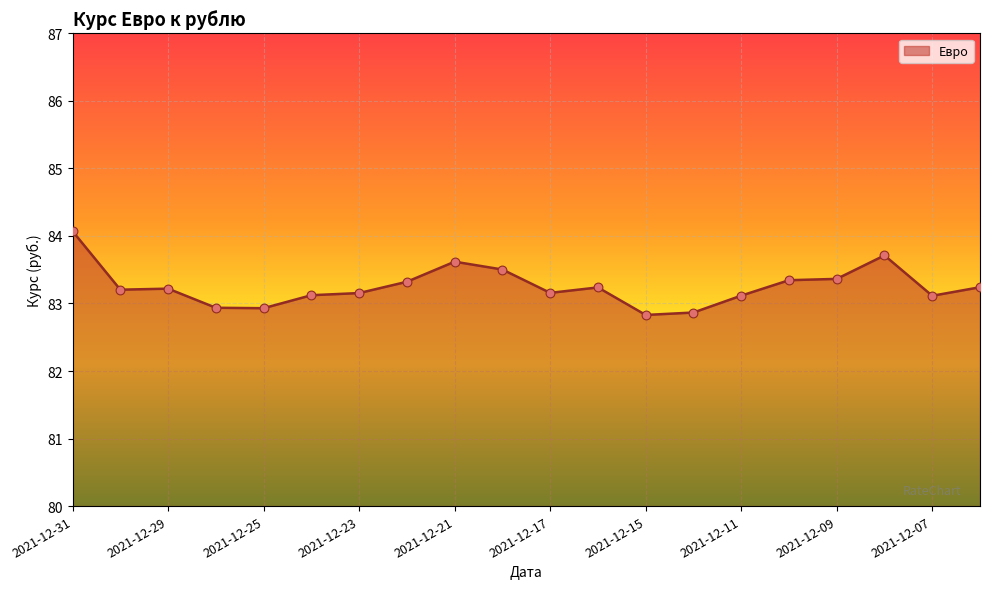

What is the difference between the maximum and minimum values?

1.2